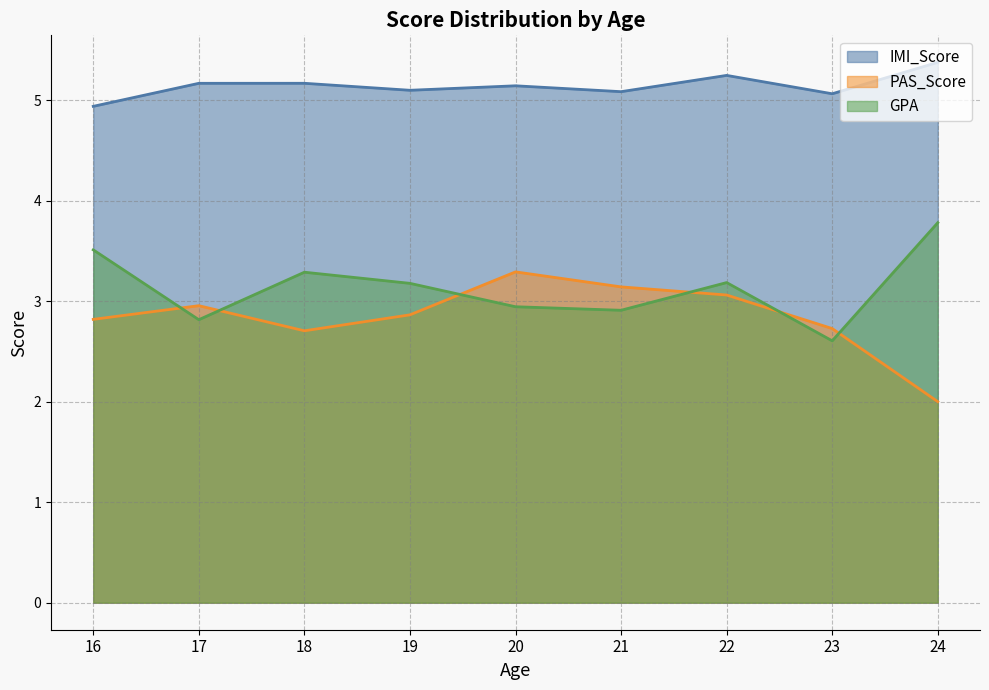

At 16, list the series in order from smallest to largest.

PAS_Score, GPA, IMI_Score